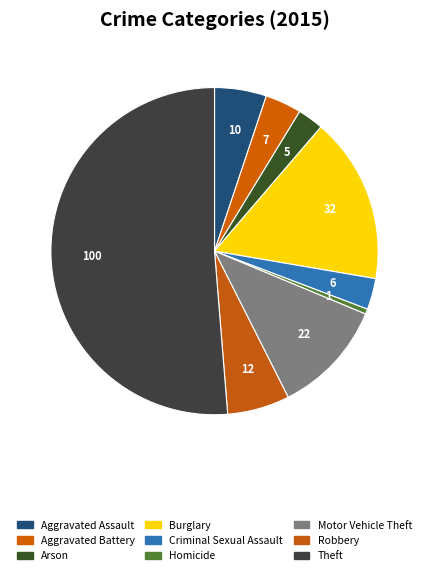

Is there a majority slice in this chart?

Yes